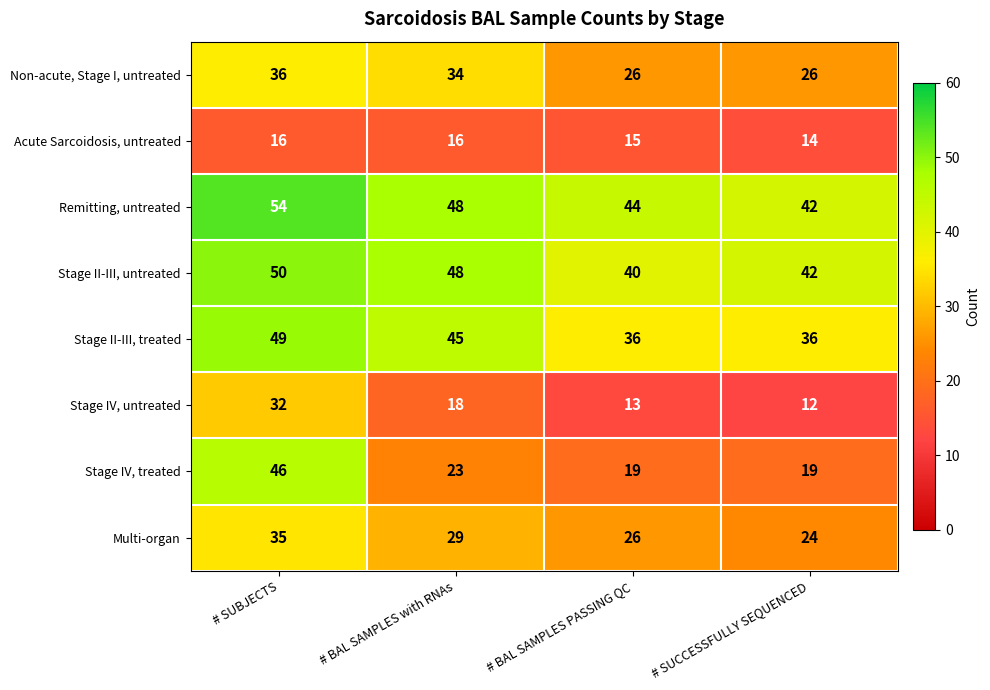

How many series are shown in this chart?

8